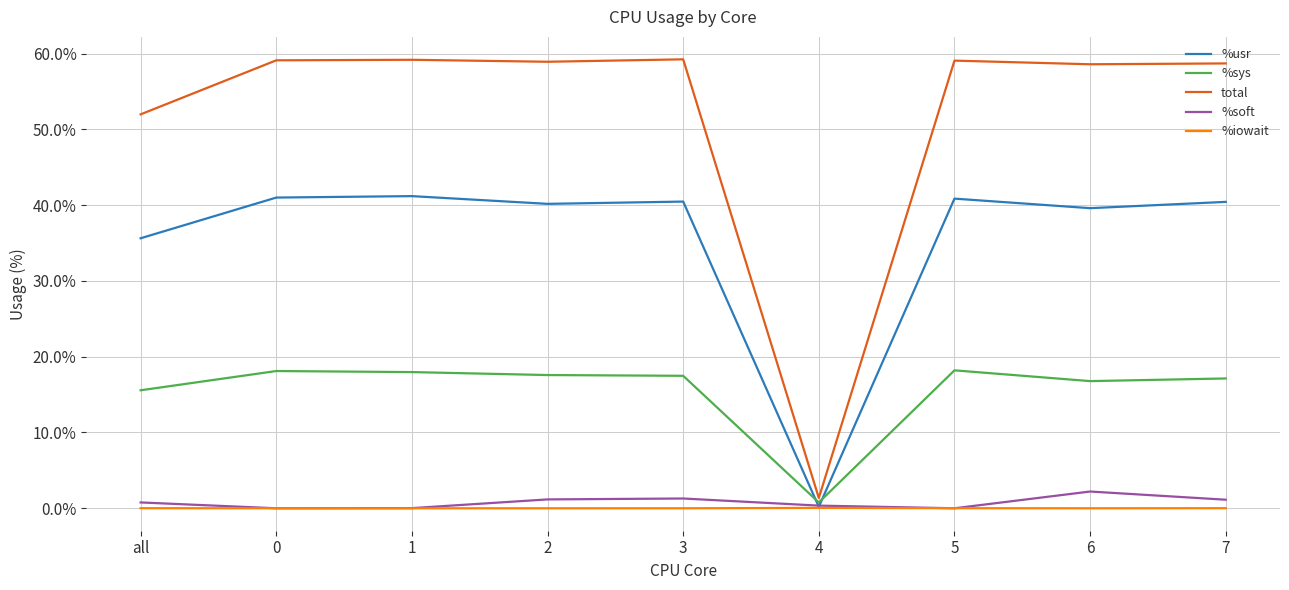

Which series has the largest total across all categories?

total